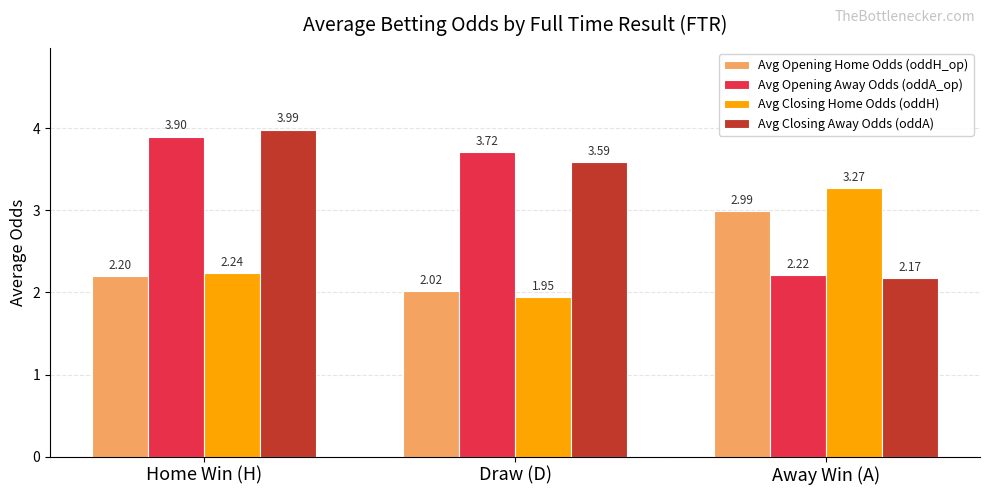

True or false: Avg Opening Away Odds (oddA_op) has a value of 3.7 at Draw (D).

True